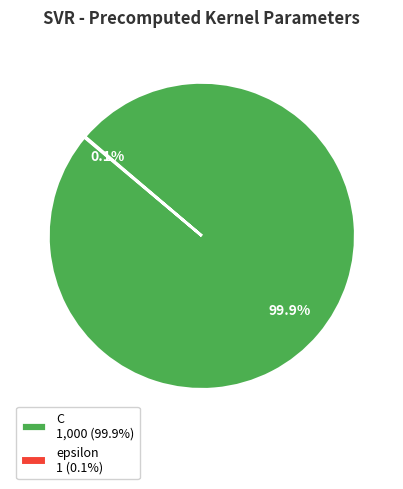

To the nearest percent, what percentage of the pie is C?

100%